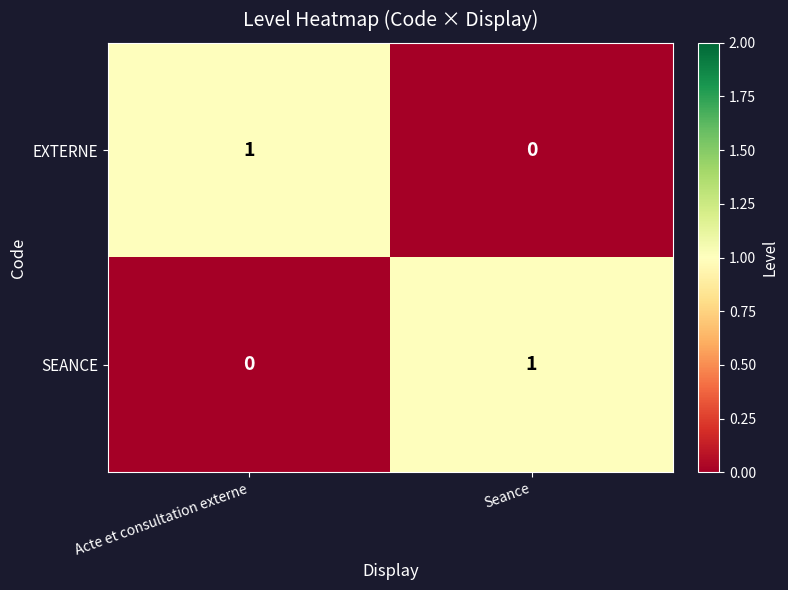

At how many categories does at least one series exceed 0?

2